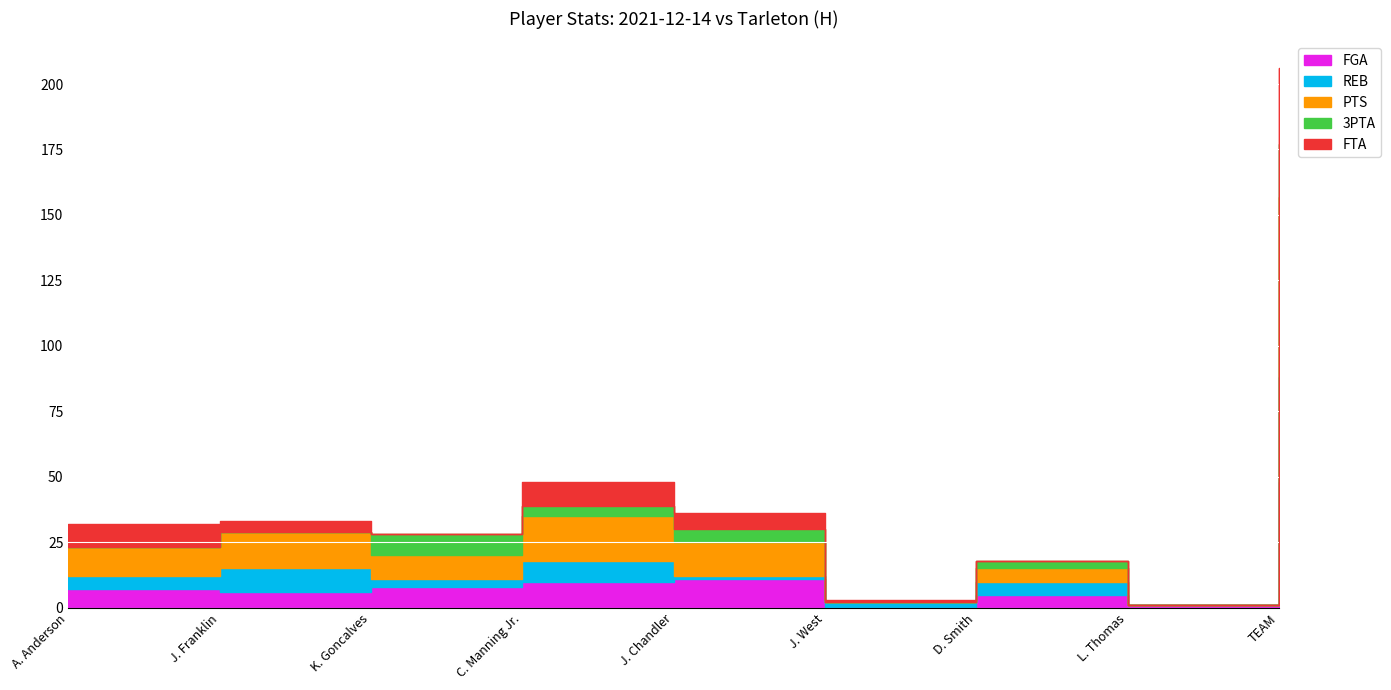

What is the label of the 8th point from the left?

L. Thomas